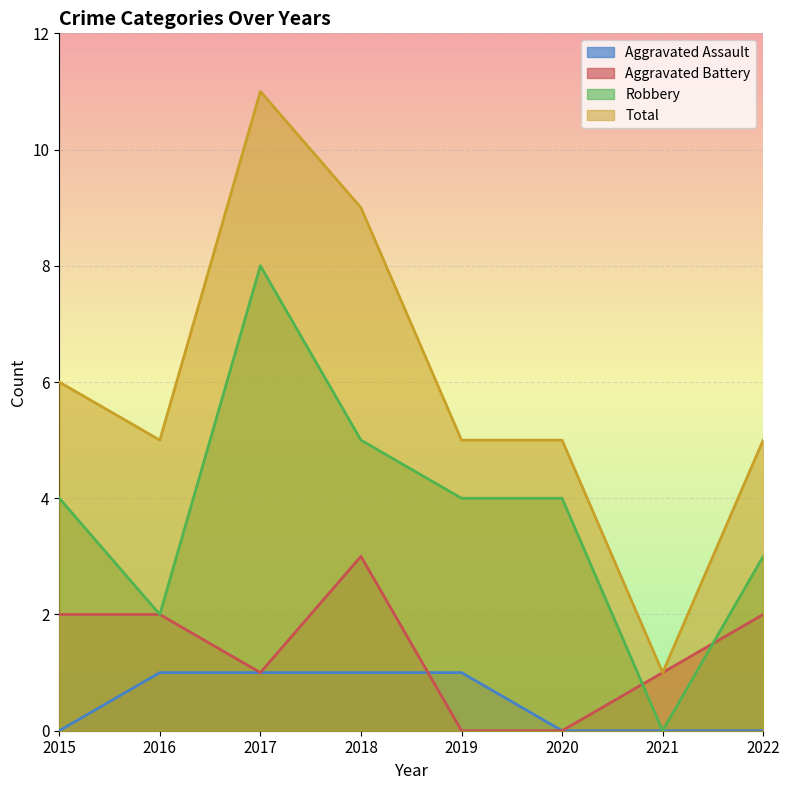

What is the value of the Total point at the 8th from the left?

5